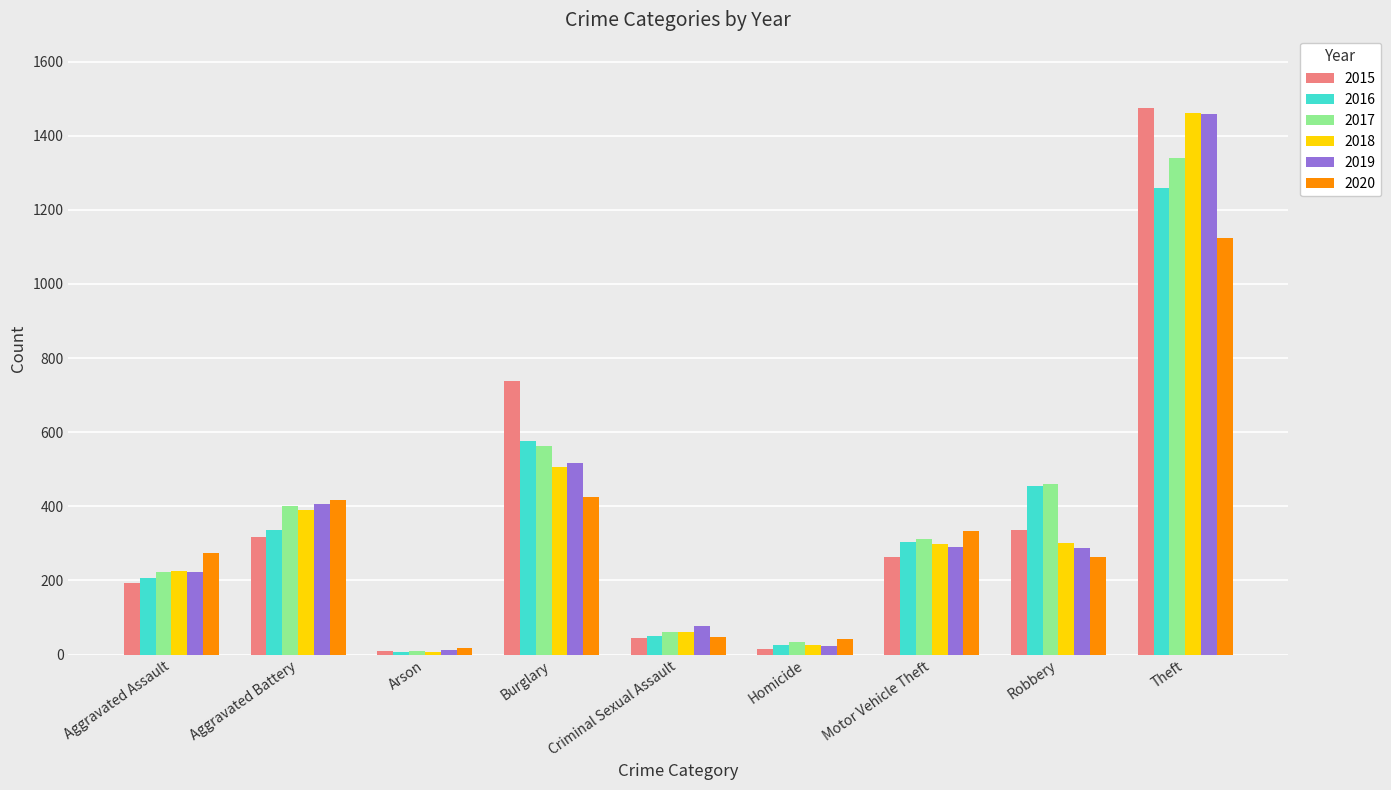

What is the difference between the highest and lowest values at Theft?

349